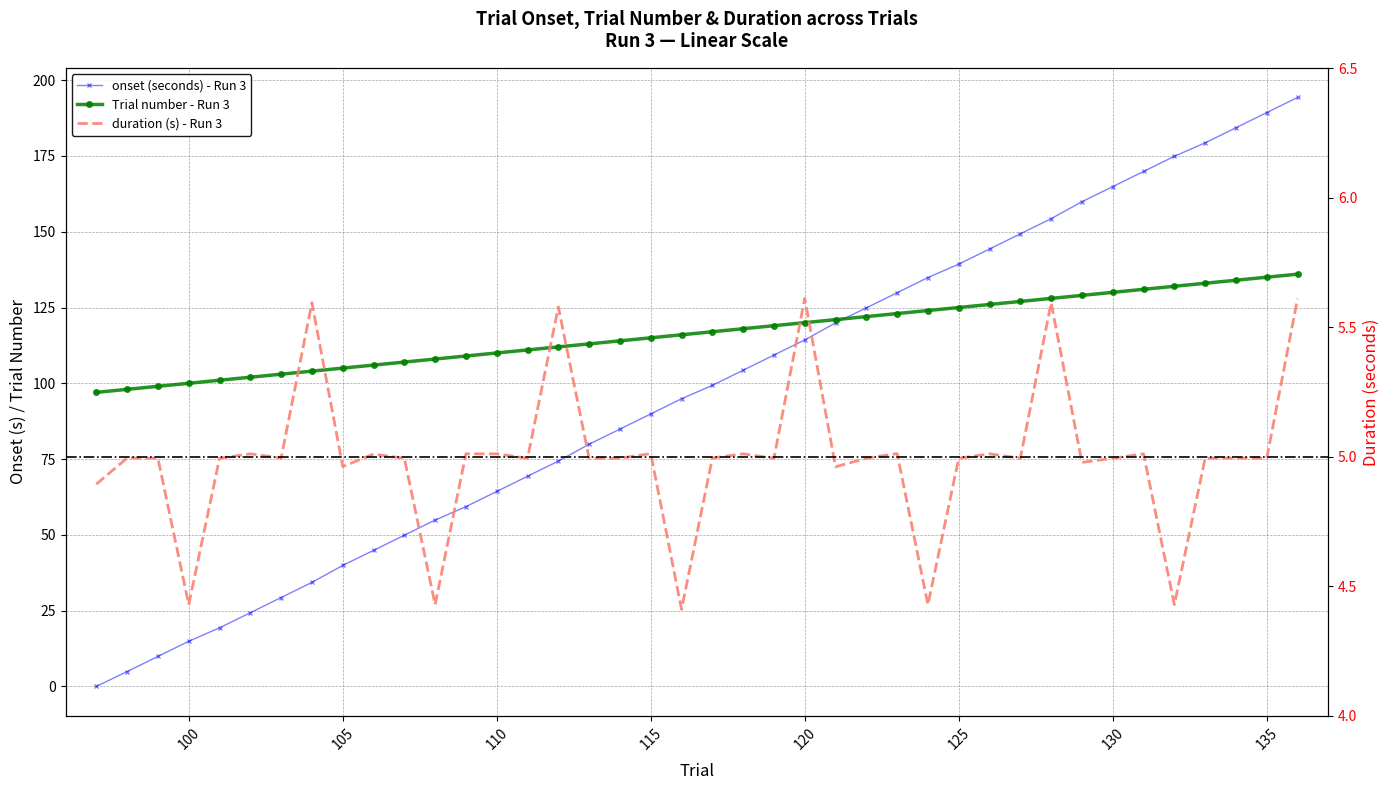

Is it true that Trial equals 181.7 at 103?

False